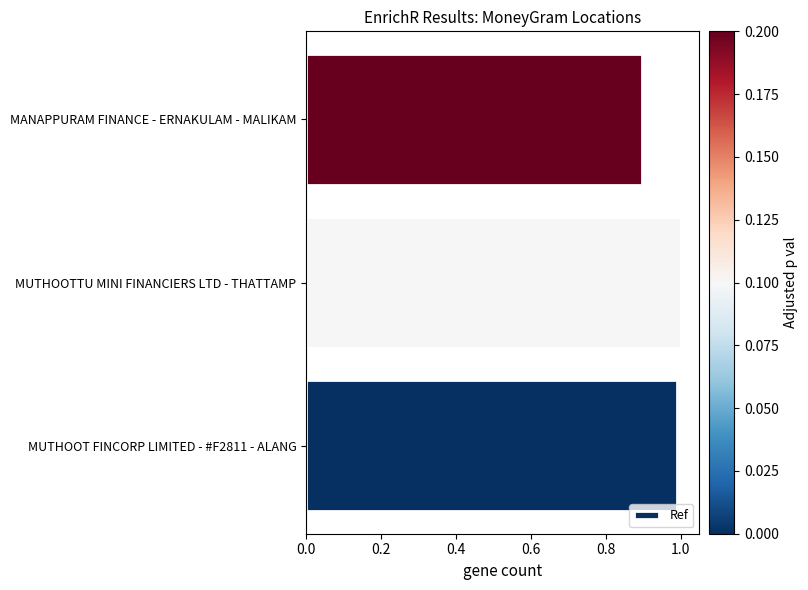

List the labels in order of value, smallest first.

MANAPPURAM FINANCE - ERNAKULAM - MALIKAM, MUTHOOT FINCORP LIMITED - #F2811 - ALANG, MUTHOOTTU MINI FINANCIERS LTD - THATTAMP